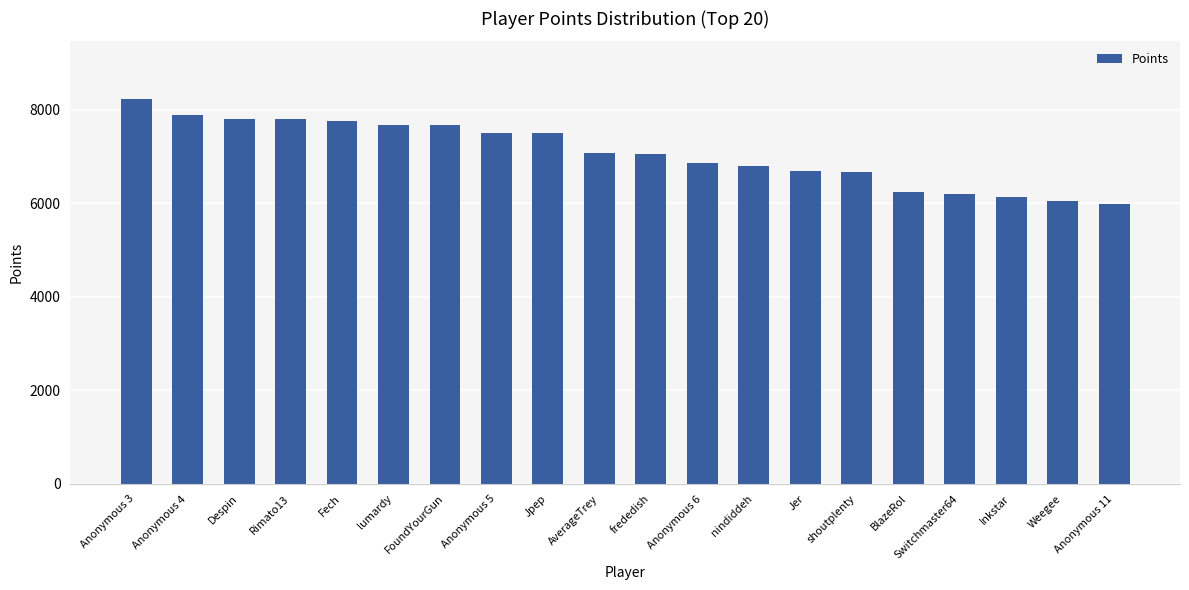

What is the approximate value at Anonymous 4, to the nearest 100?

7900